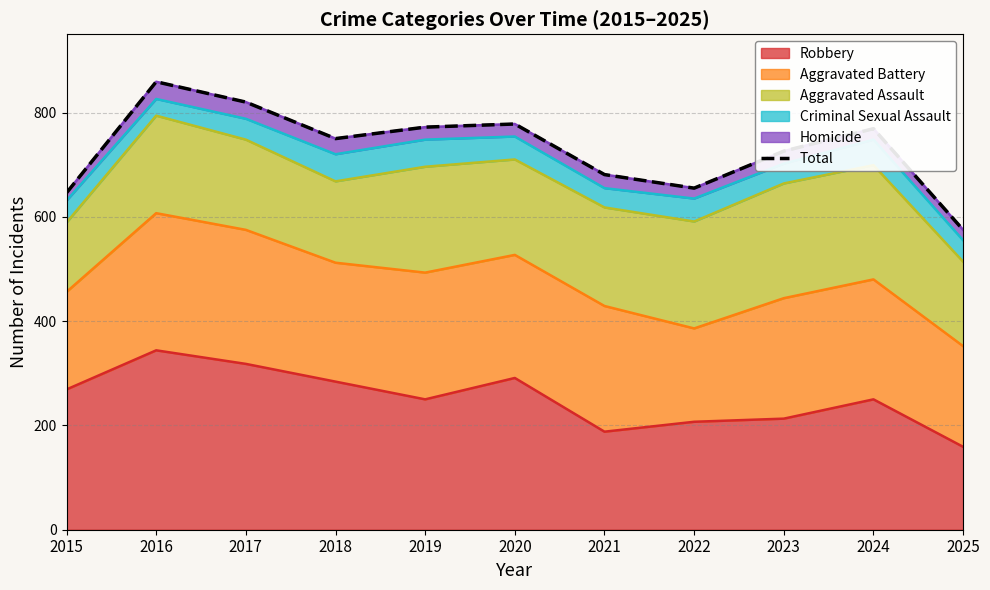

At which label does Robbery reach its peak?

2016